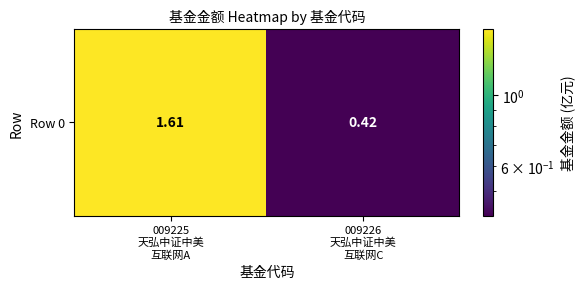

Where is the data nearest to the value 1?

009226
天弘中证中美
互联网C